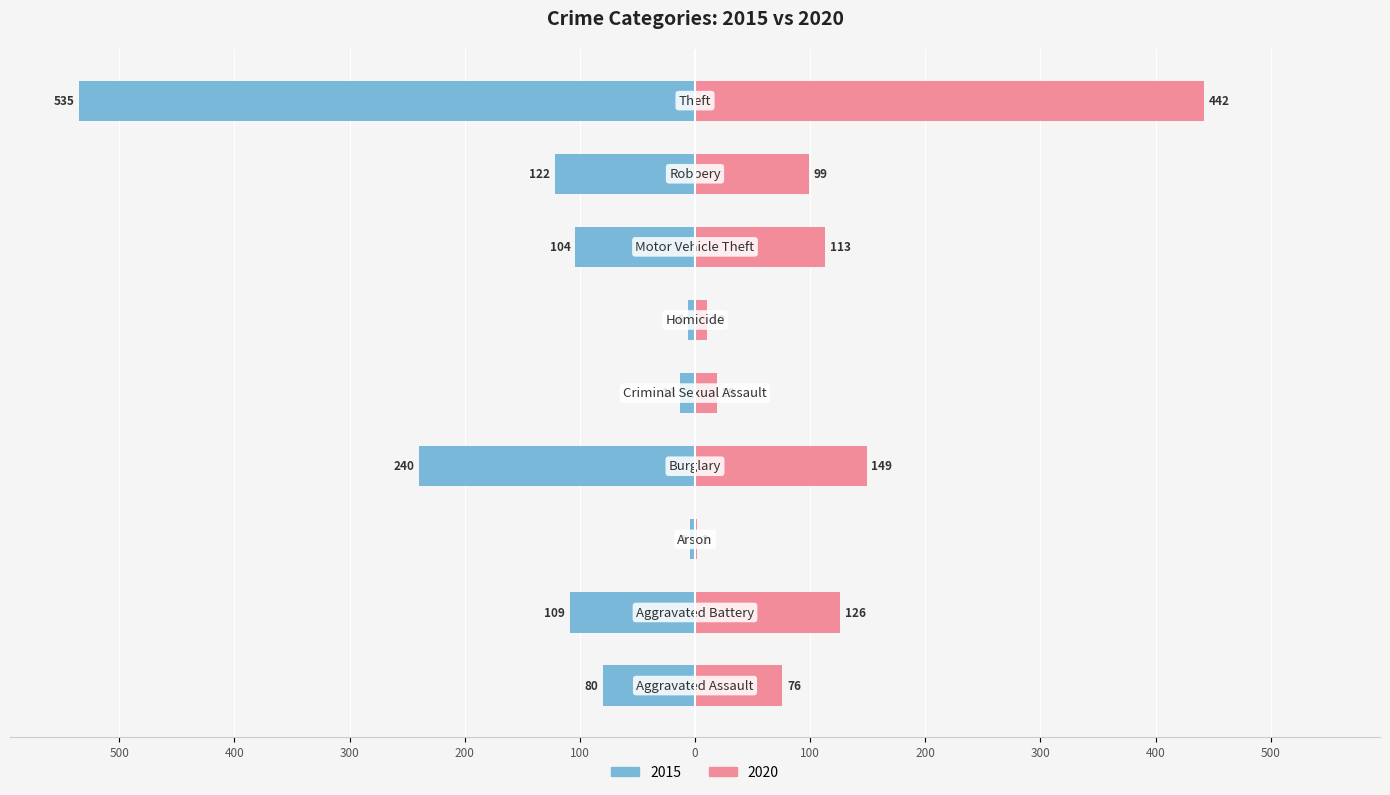

What is the difference between the second highest and minimum values in the 2020 series?

147